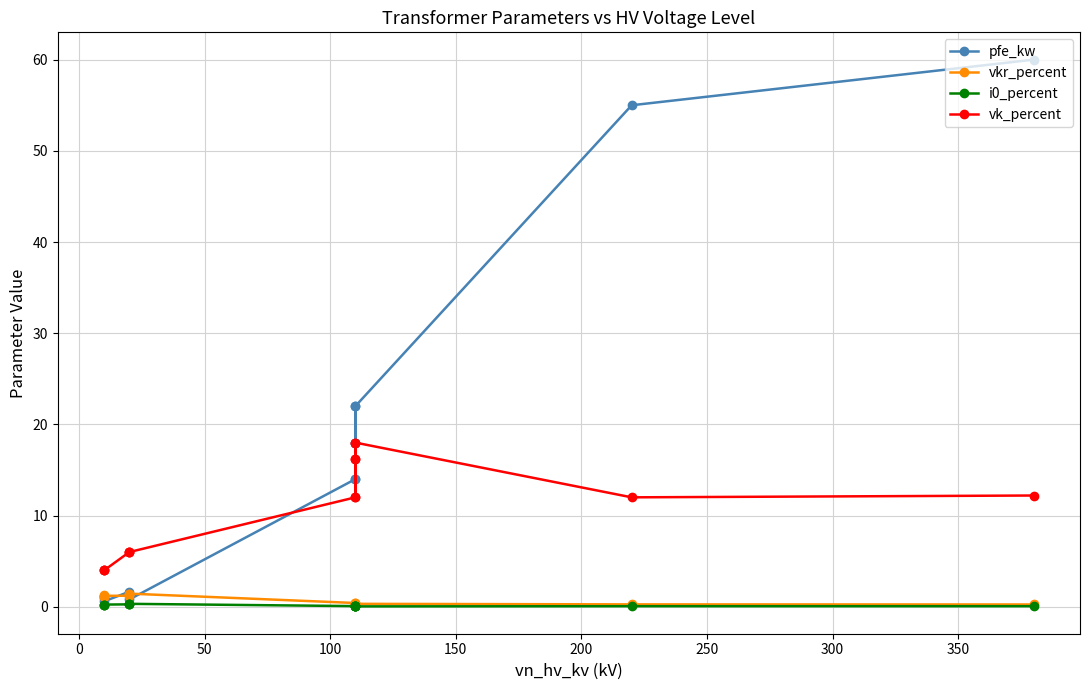

What is the sum of all vkr_percent values?

10.3